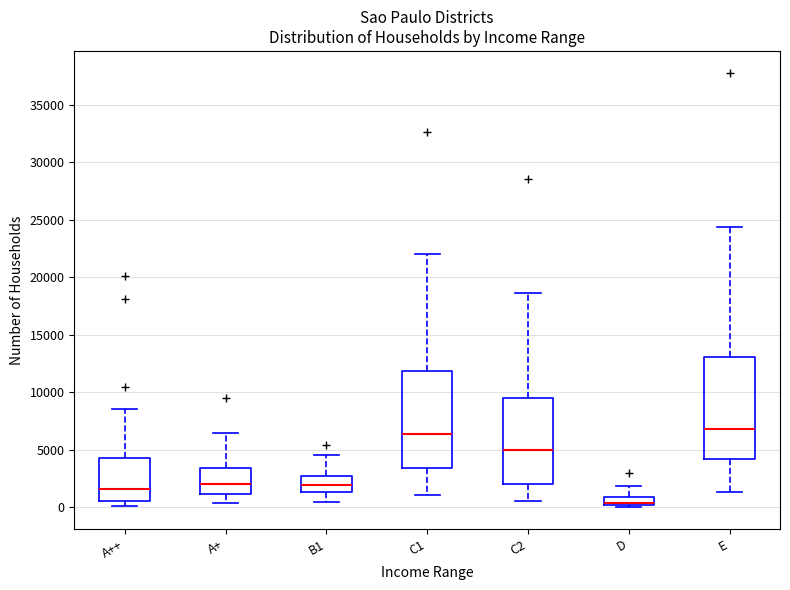

Where is the upper edge of the box for A+ on the y-axis? The values are not printed on the chart, so give them approximately, as read against the axis.

3500